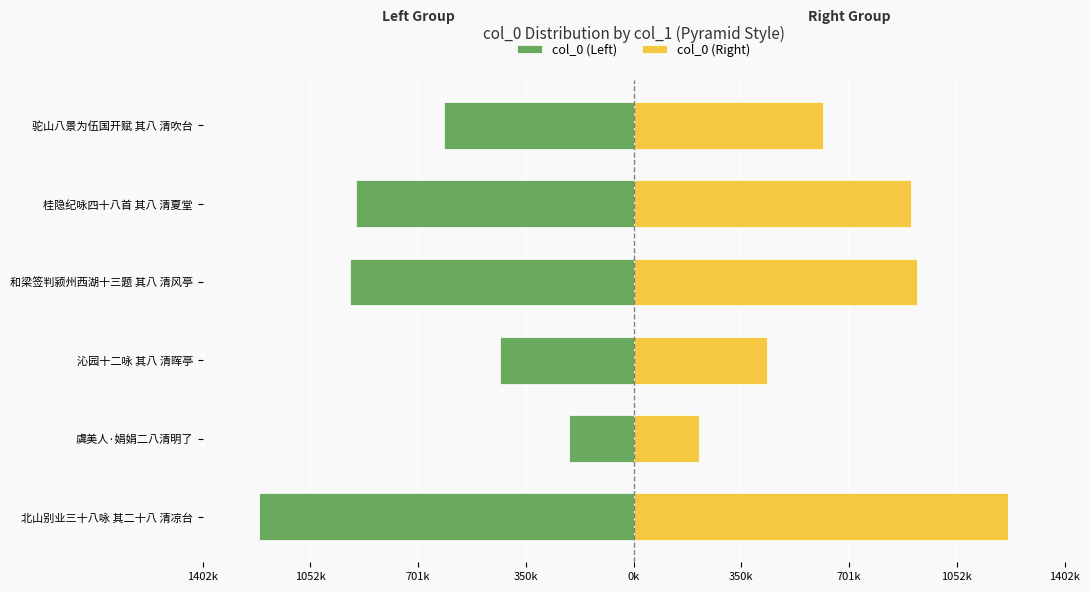

Which series has the largest total across all categories?

col_0 (Right)